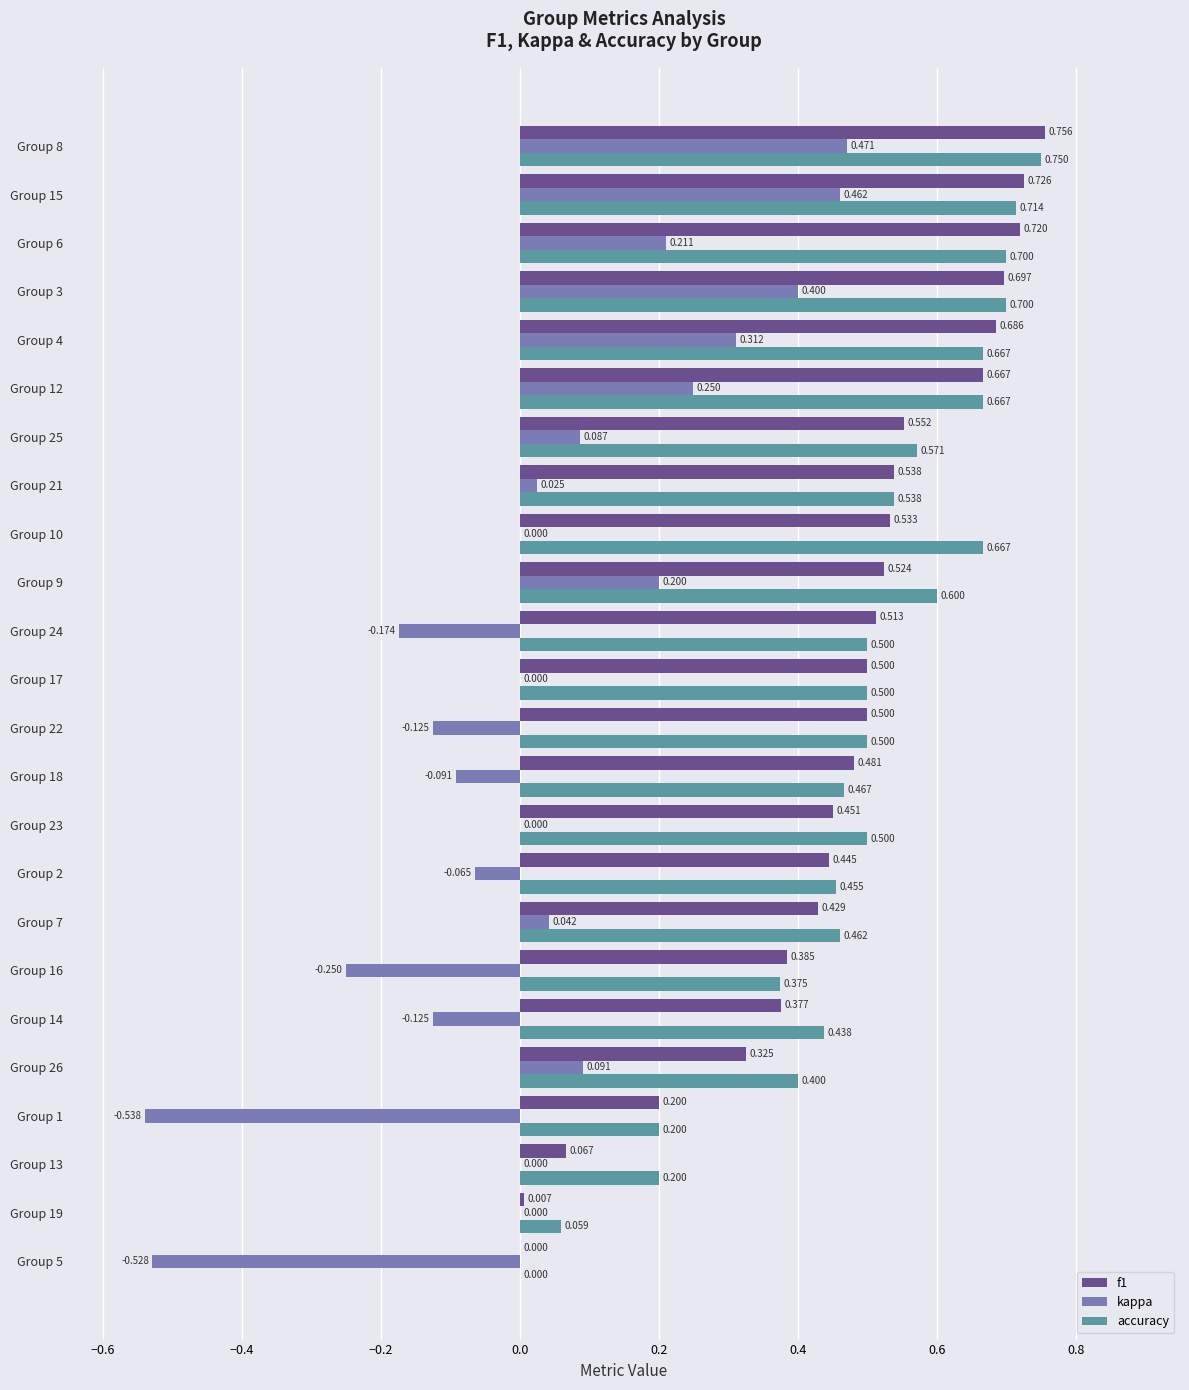

Which series changed the most between Group 12 and Group 3?

kappa